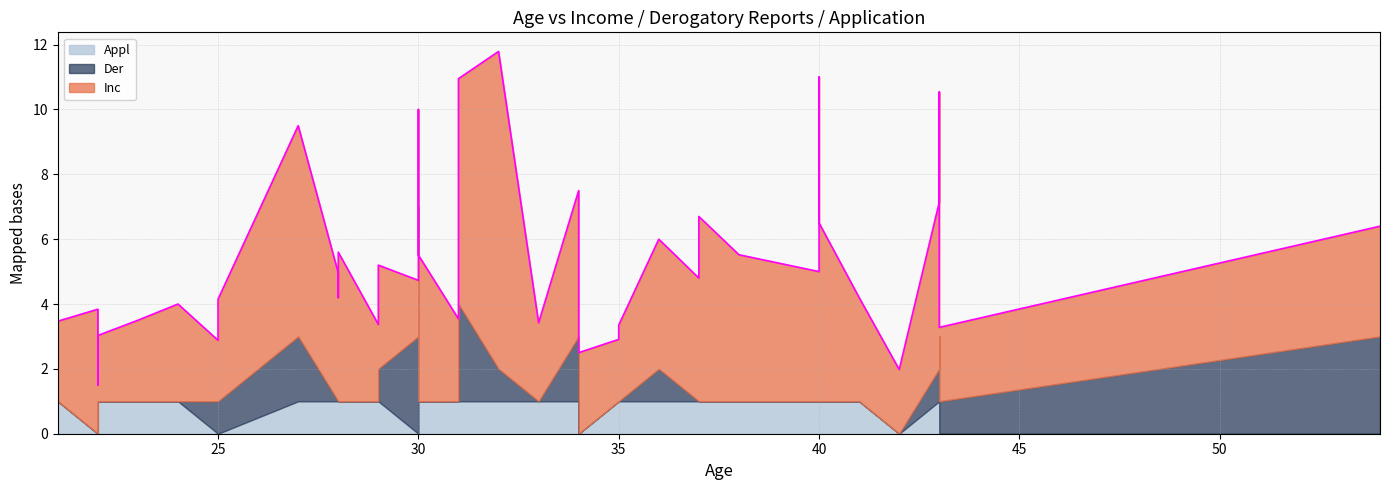

Which category has the highest value in the Appl series?

38